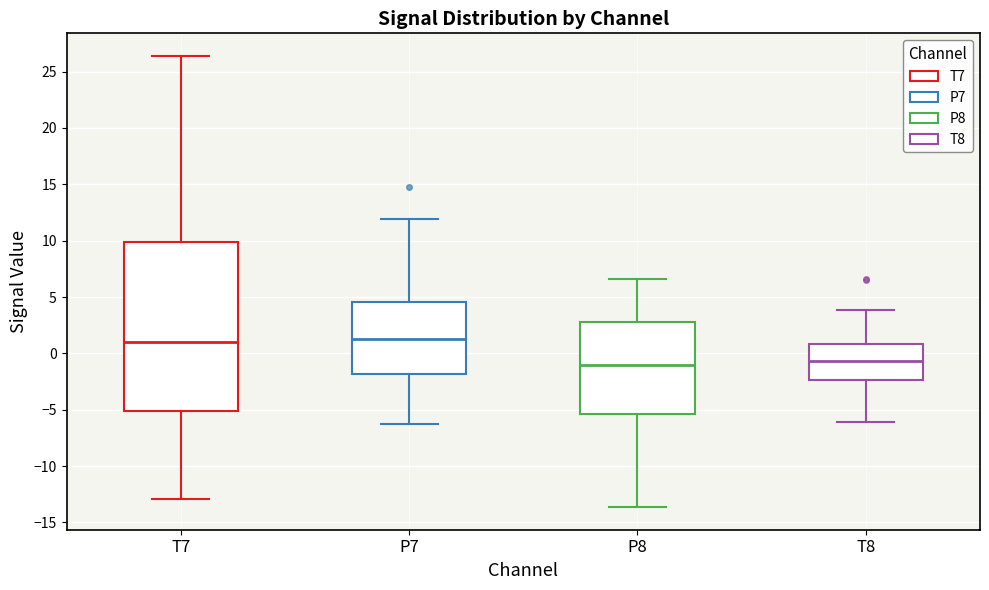

Where is the lower edge of the box for P7 on the y-axis? The values are not printed on the chart, so give them approximately, as read against the axis.

-2.0